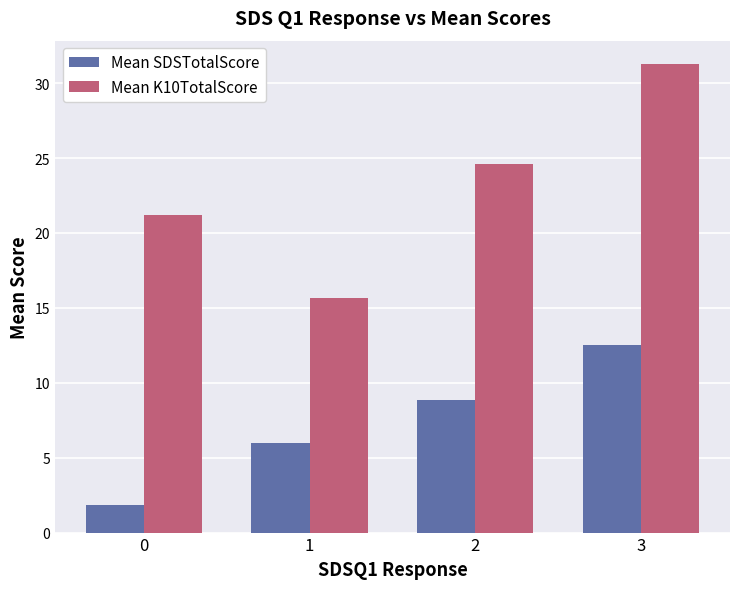

Rank the categories by Mean SDSTotalScore value from lowest to highest.

0, 1, 2, 3